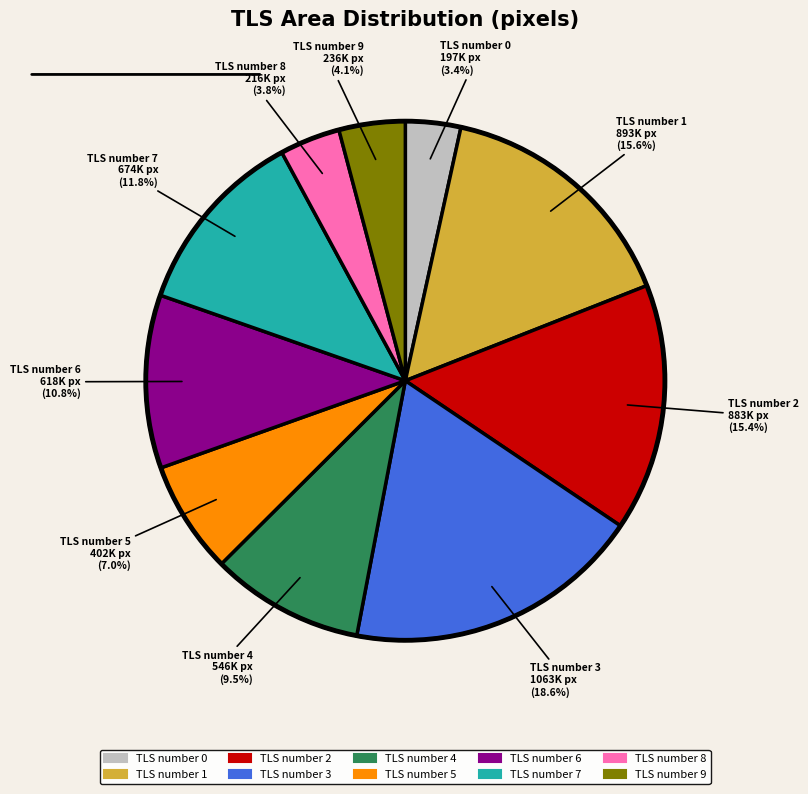

Is the sum of TLS number 5 and TLS number 0 greater than half?

No